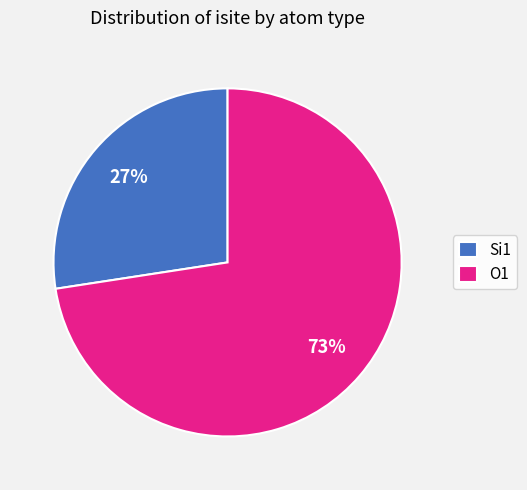

Between O1 and Si1, which is larger?

O1